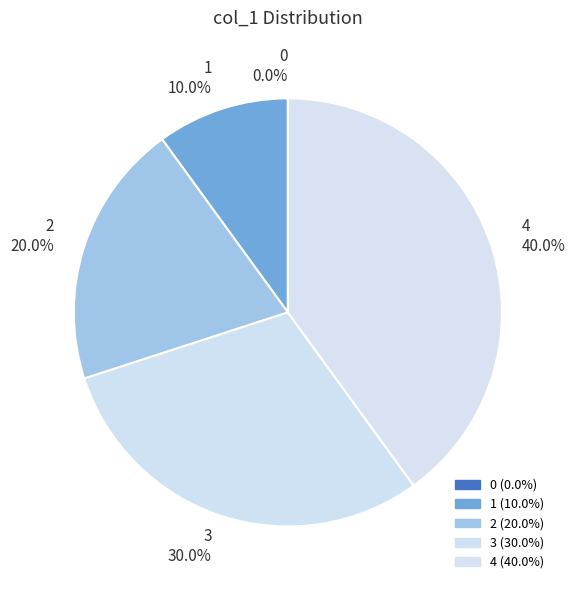

Is it true that 2 is 32% of the pie?

False